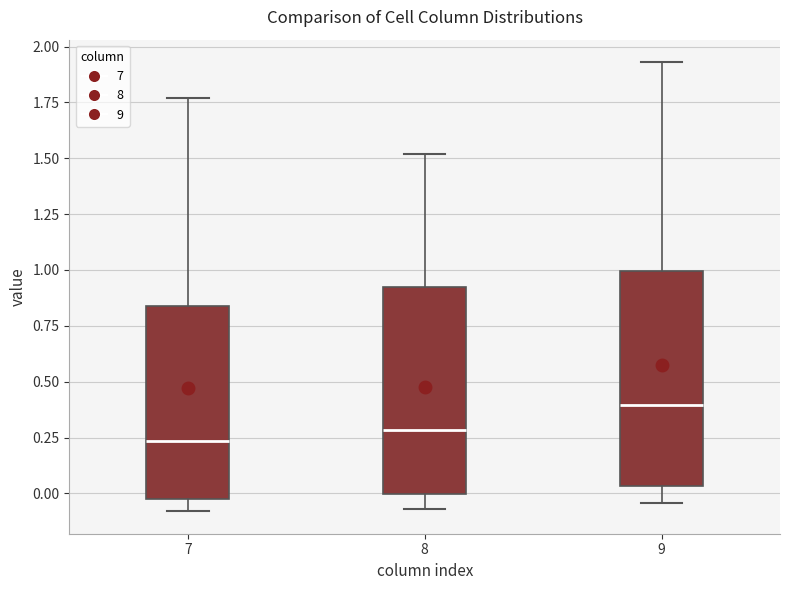

Where does the lower whisker of the box at x = 8 end on the y-axis? The values are not printed on the chart, so give them approximately, as read against the axis.

-0.05